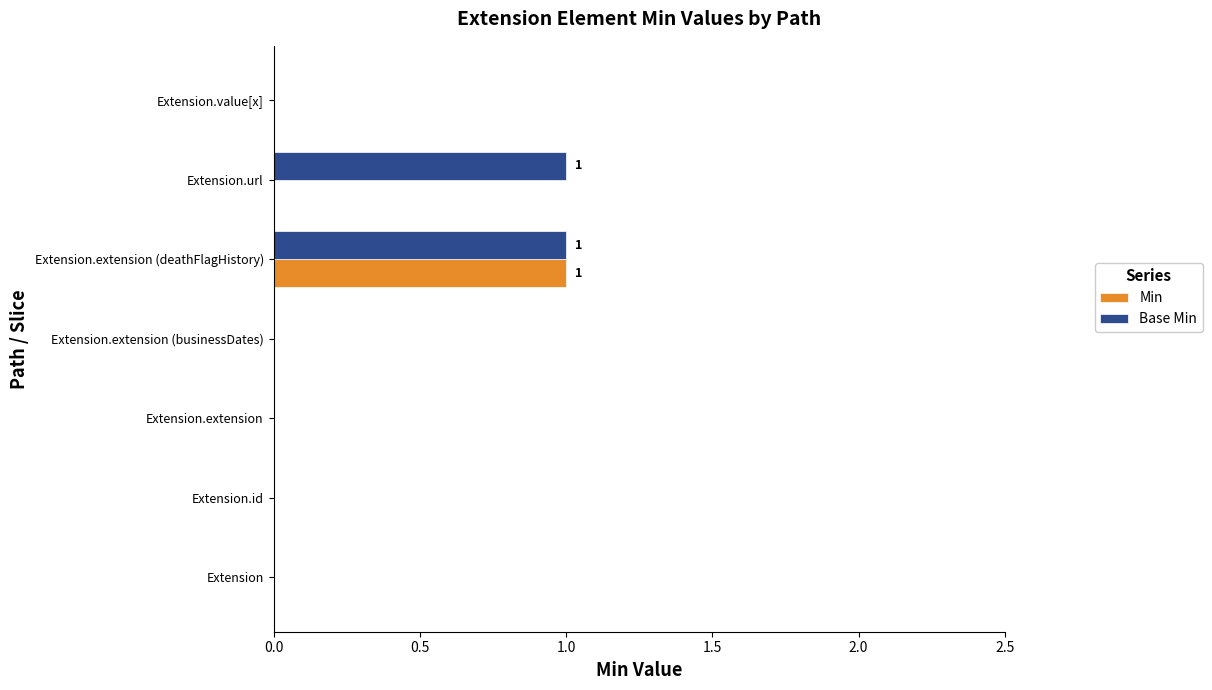

Which series changed the most between Extension.id and Extension.url?

Base Min